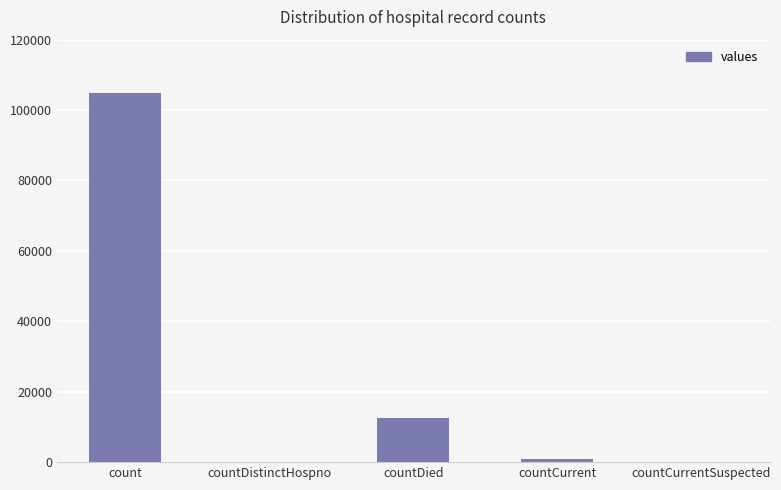

What is the sum of the values at countDied and countDistinctHospno?

12606